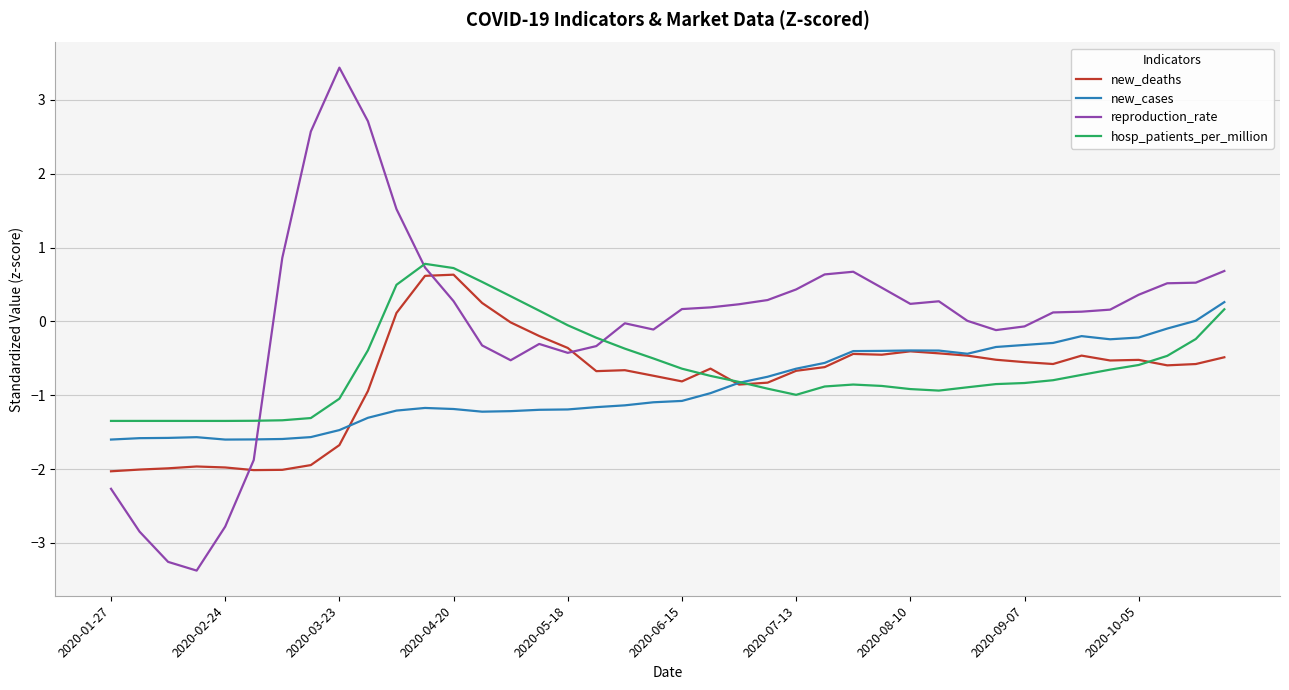

What is the minimum value shown in the chart?

-3.4